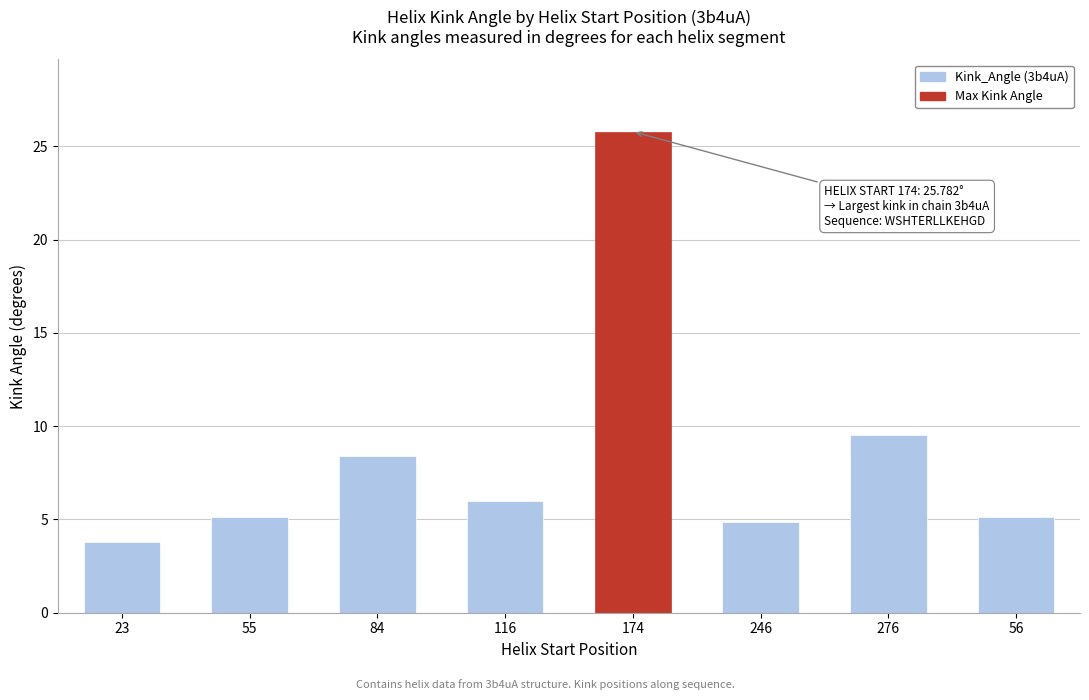

What is the label of the 7th bar from the left?

276